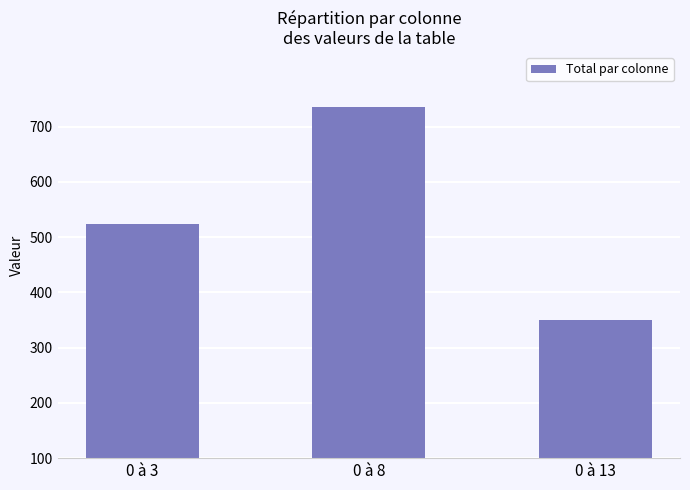

Rank the categories by value from lowest to highest.

0 à 13, 0 à 3, 0 à 8